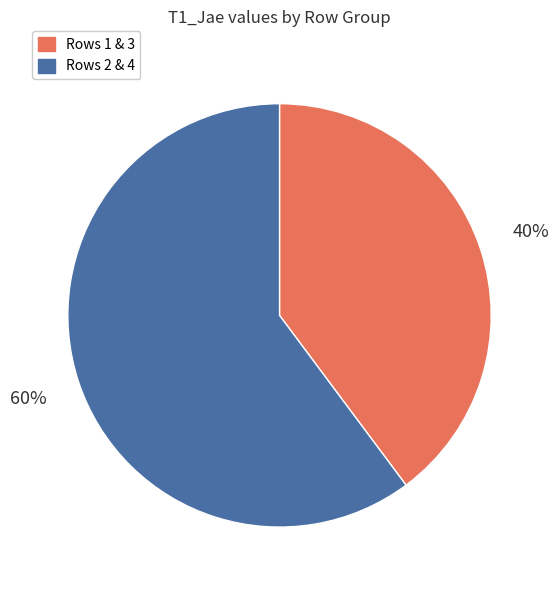

To the nearest percent, what is the average slice percentage?

50%